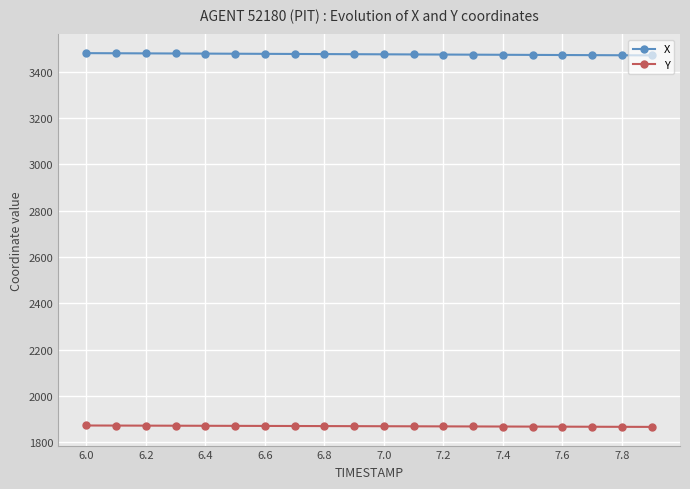

Rank the series by their average value, from lowest to highest.

Y, X